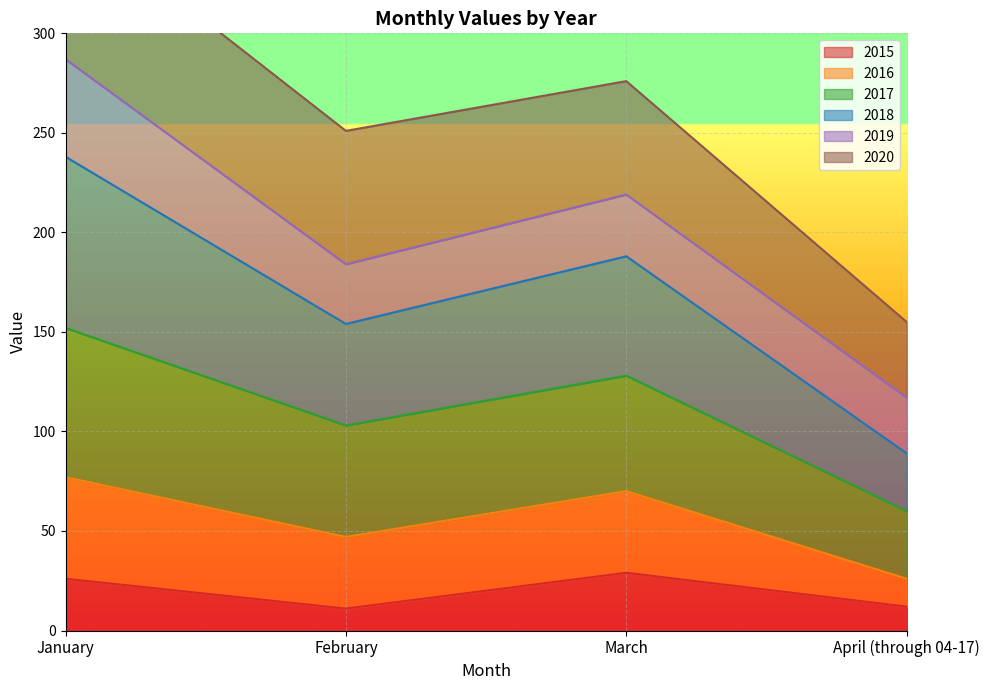

In 2015, how many points are lower than both neighbors (excluding endpoints)?

1